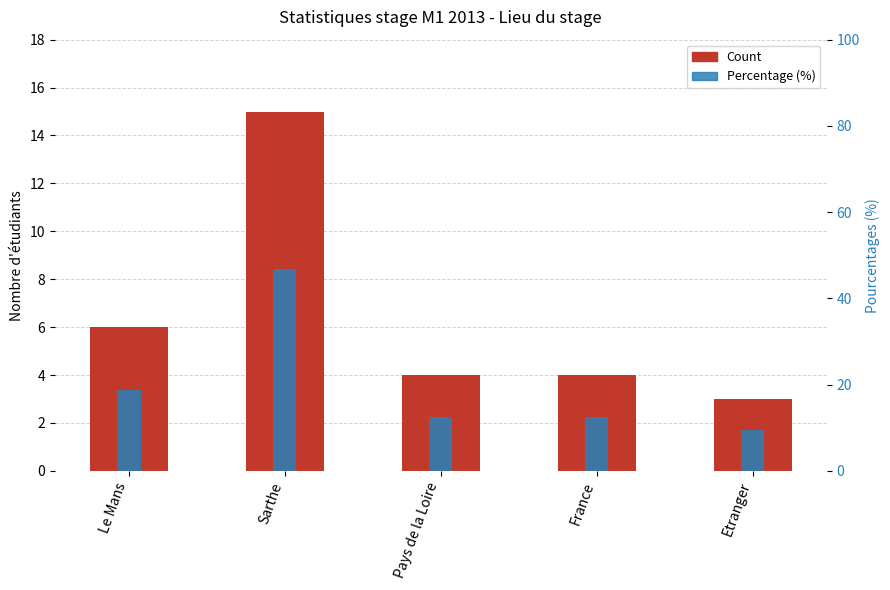

At which category does the chart reach its peak across all series?

Sarthe